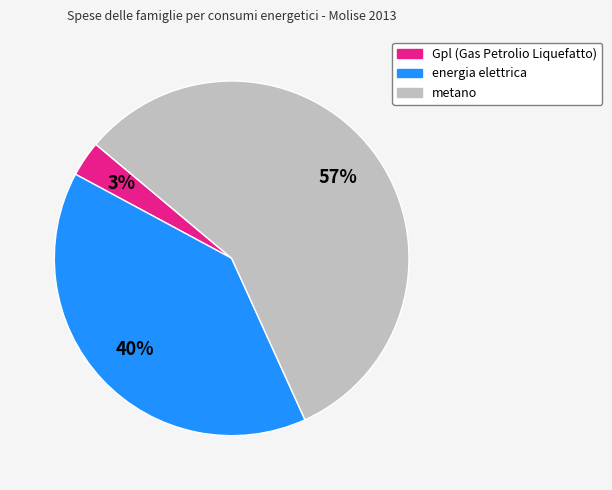

To the nearest percent, what is the average slice percentage?

33%